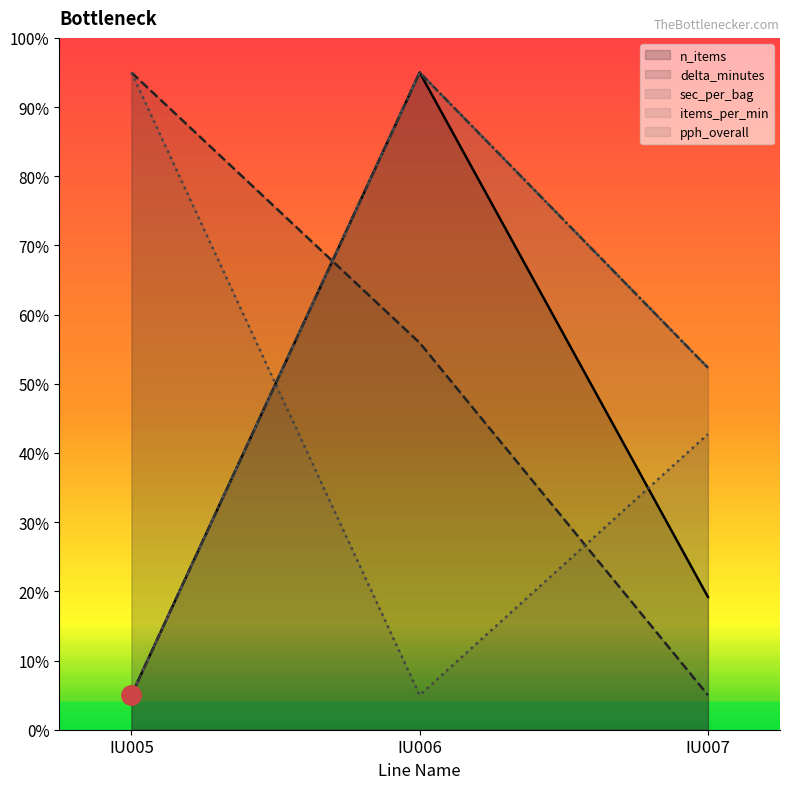

Where is n_items nearest to the value 50?

IU007